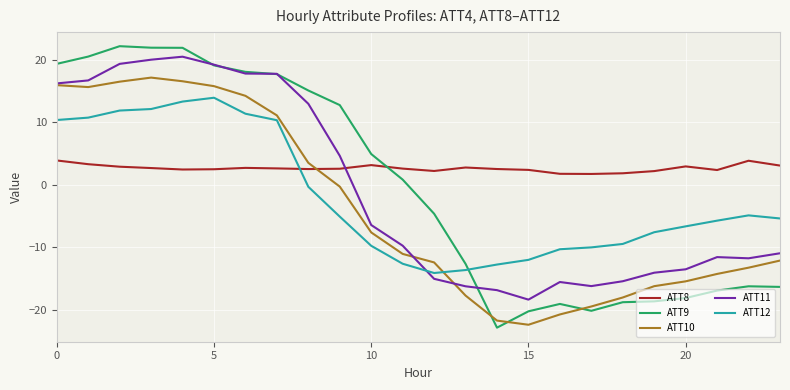

Which series has the largest total across all categories?

ATT8